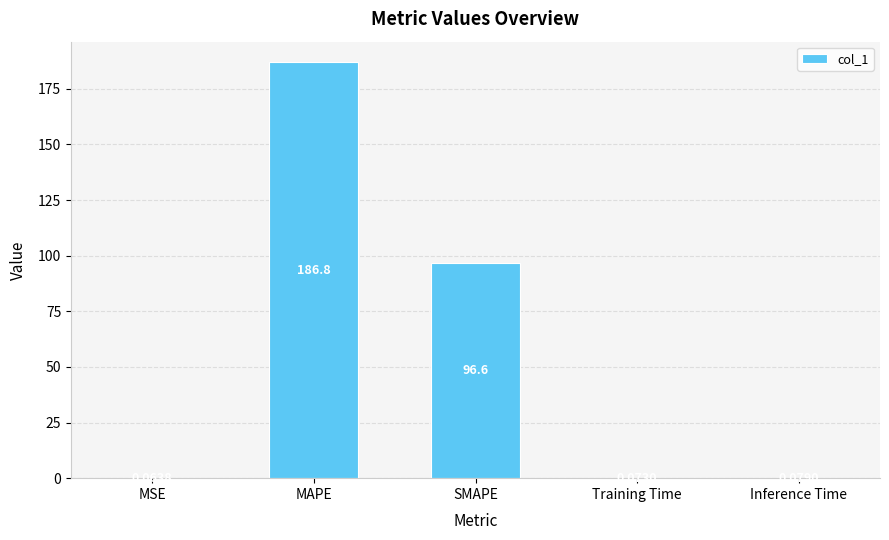

Which category has the highest value across all series?

MAPE